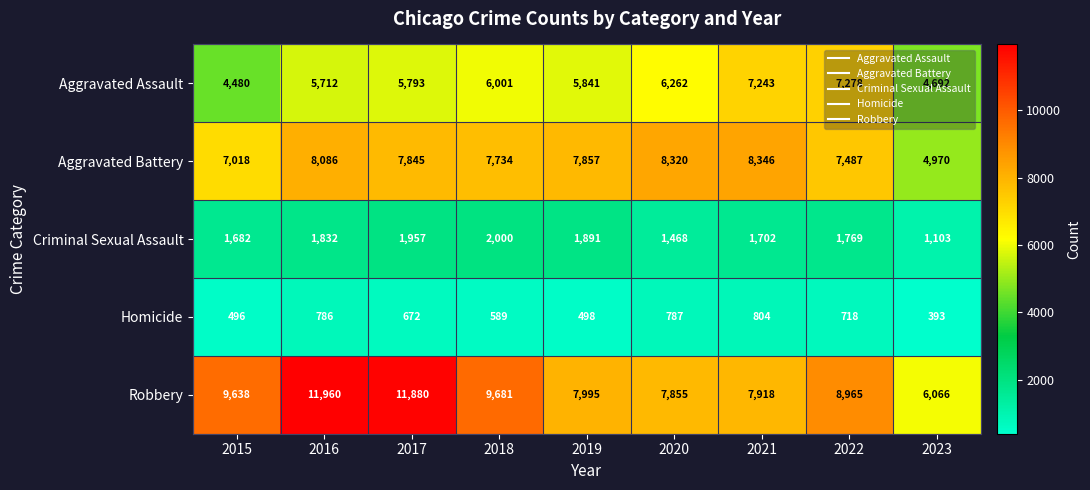

At which label does Criminal Sexual Assault reach its peak?

2018